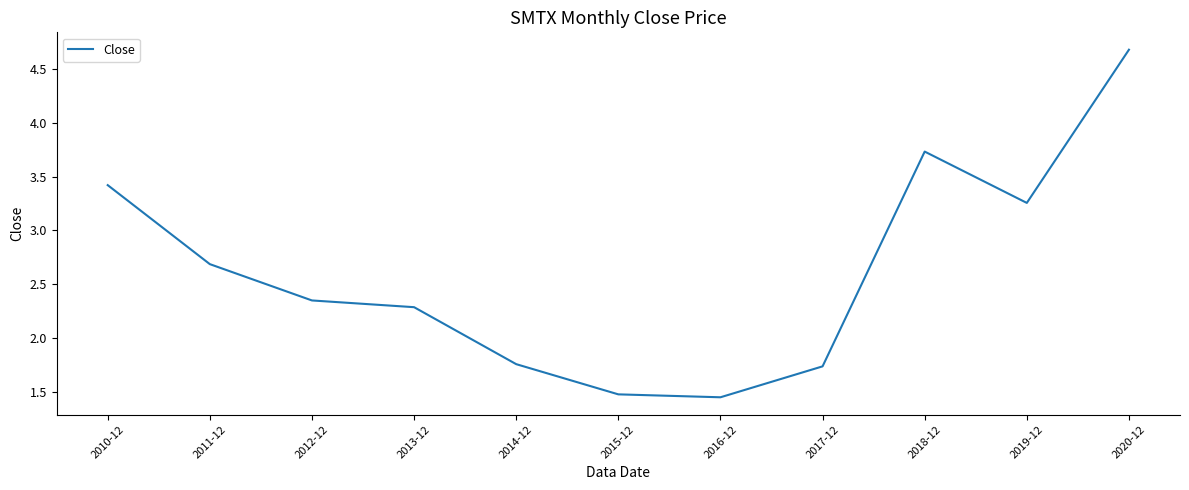

At which category does the chart reach its peak across all series?

2020-12